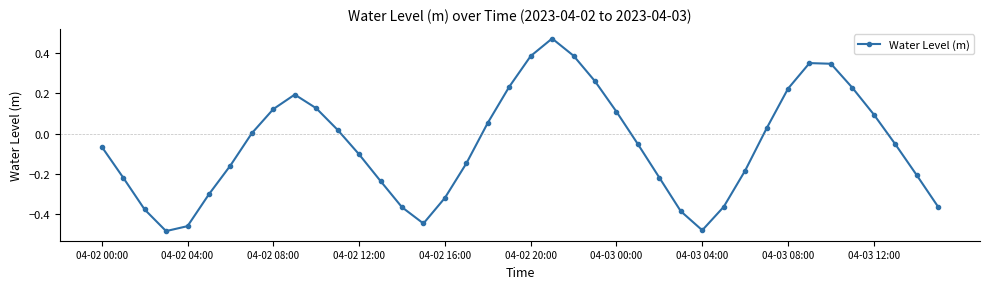

What is the difference between the maximum and minimum values?

1.0